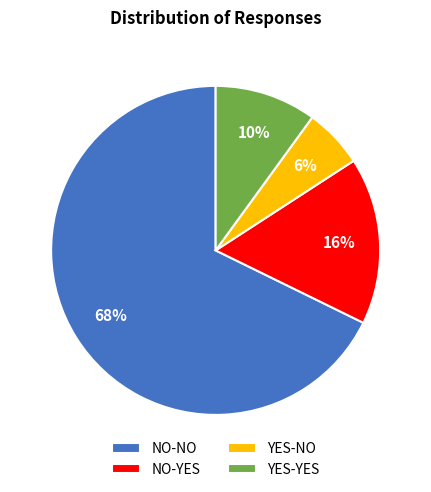

Which has a higher value, NO-NO or YES-YES?

NO-NO